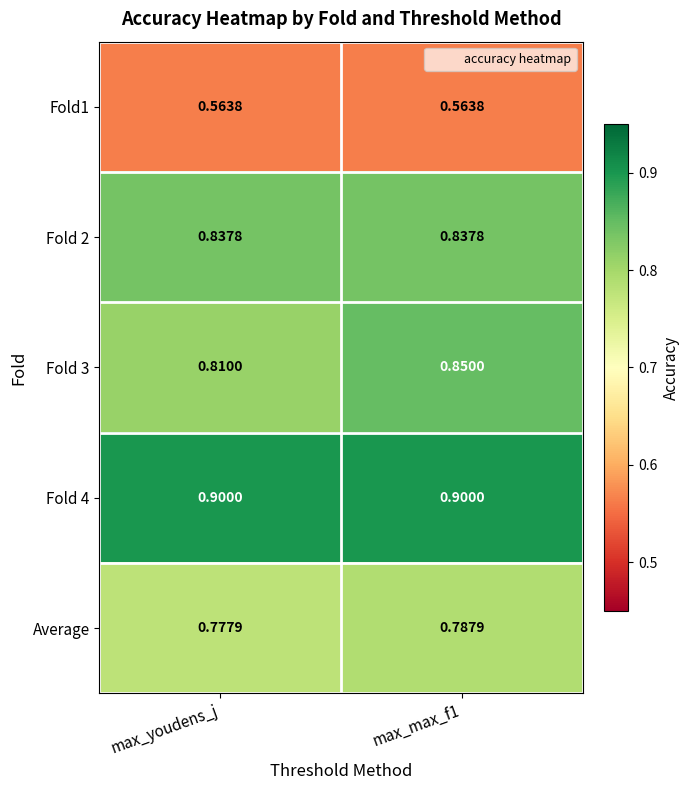

Is the value of Fold 2 at max_max_f1 greater than the value of Fold 3 at max_youdens_j?

Yes